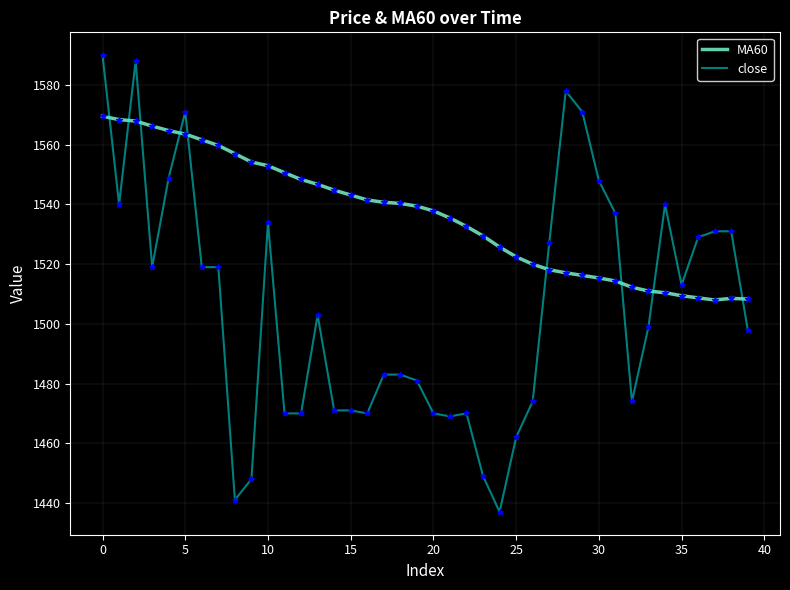

Which series has the largest total across all categories?

MA60